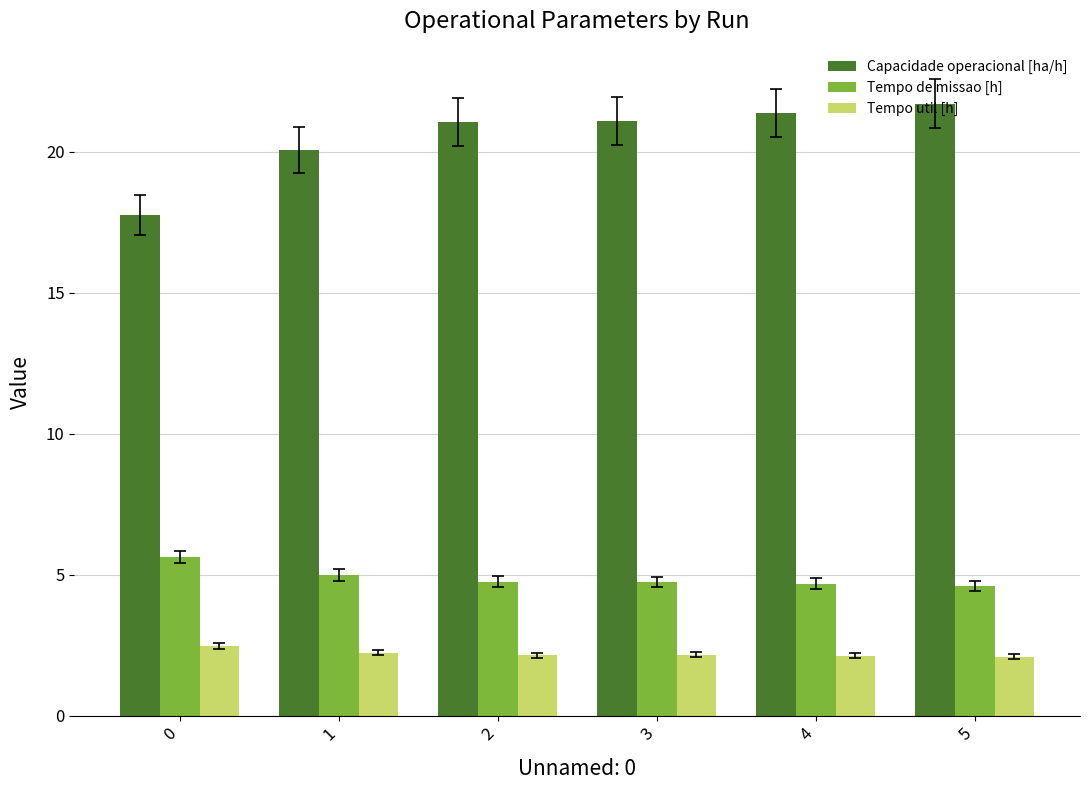

Rank the series by their maximum value, from highest to lowest.

Capacidade operacional [ha/h], Tempo de missao [h], Tempo util [h]